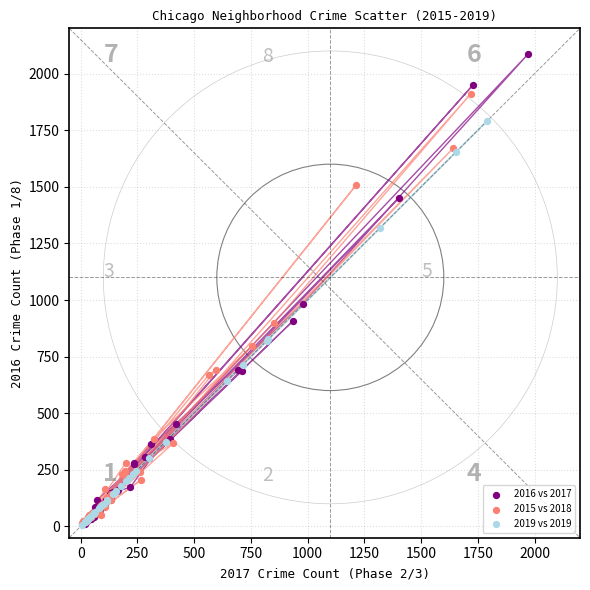

Which series has the widest spread of Y values?

2016 vs 2017